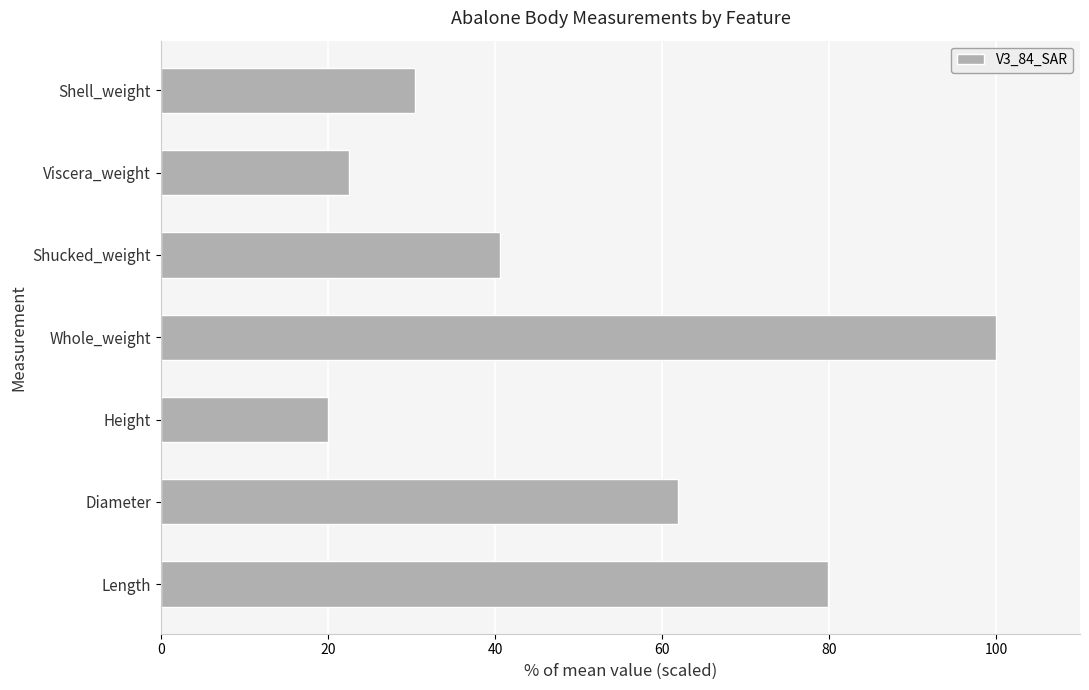

Approximately how many times larger is the value at Length compared to Viscera_weight?

3.5